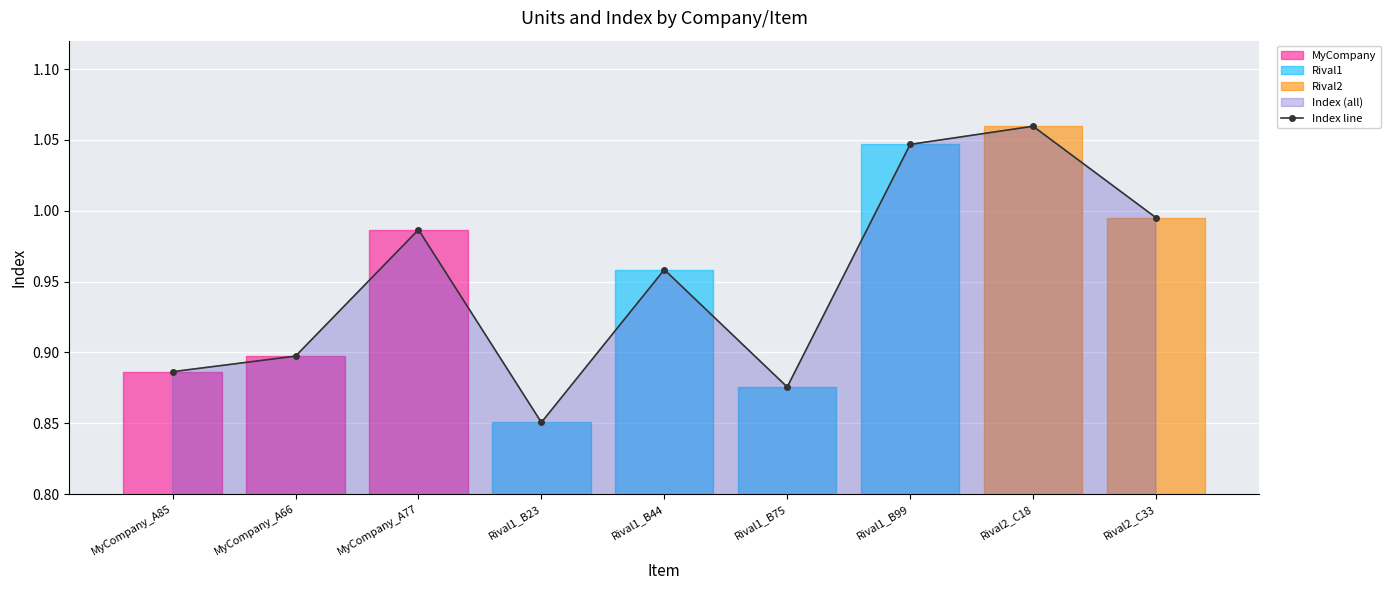

Rank the categories by value from lowest to highest.

Rival1_B23, Rival1_B75, MyCompany_A85, MyCompany_A66, Rival1_B44, MyCompany_A77, Rival2_C33, Rival1_B99, Rival2_C18